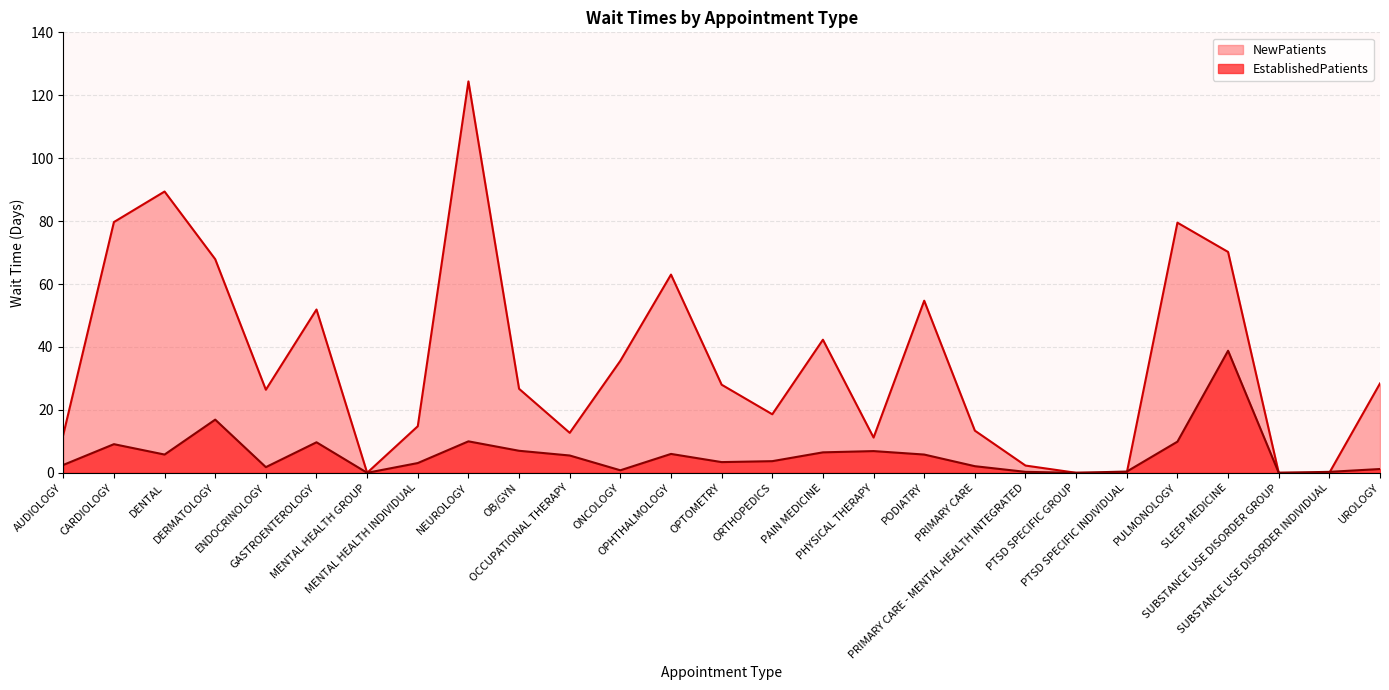

Count the number of categories in the chart.

27